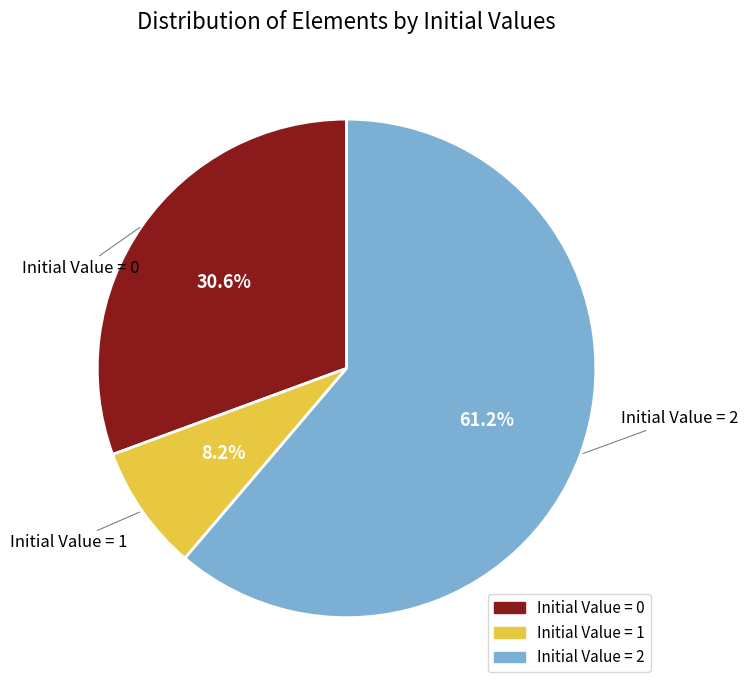

What is the largest slice in the pie chart?

Initial Value = 2